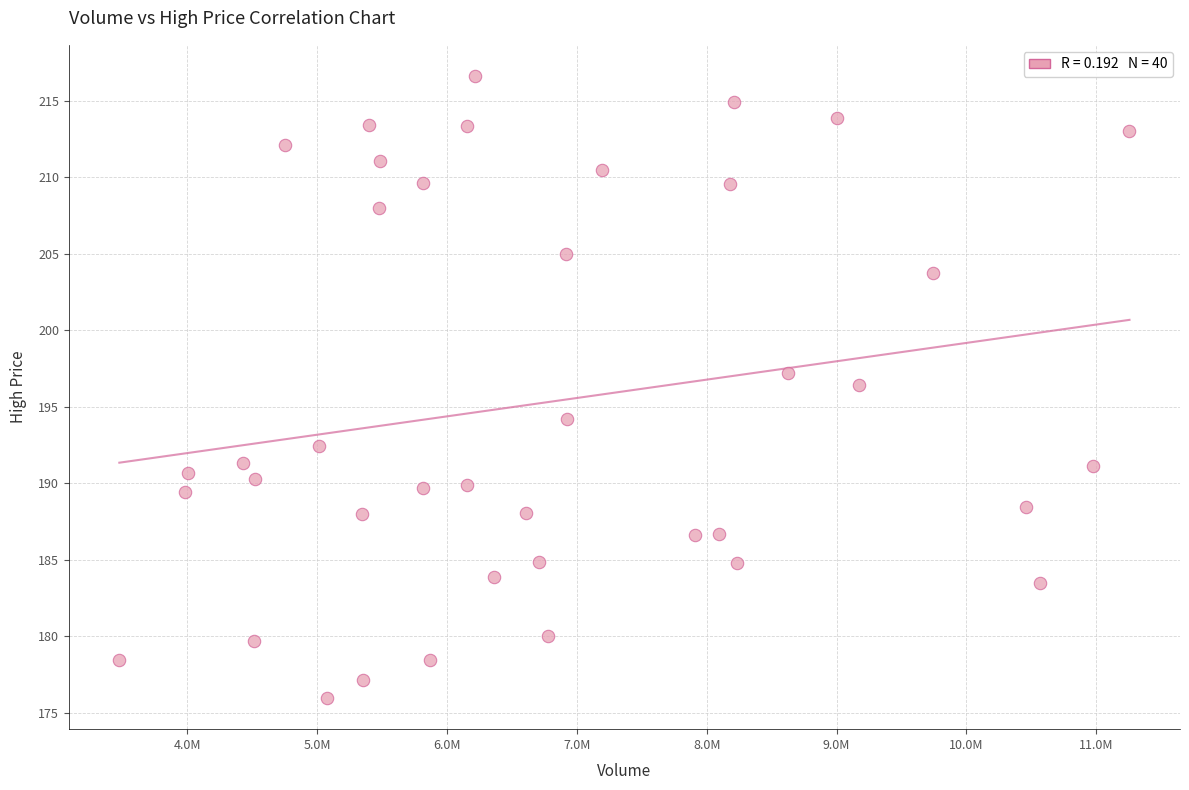

What is the range of X values (max minus min)?

7779500.0